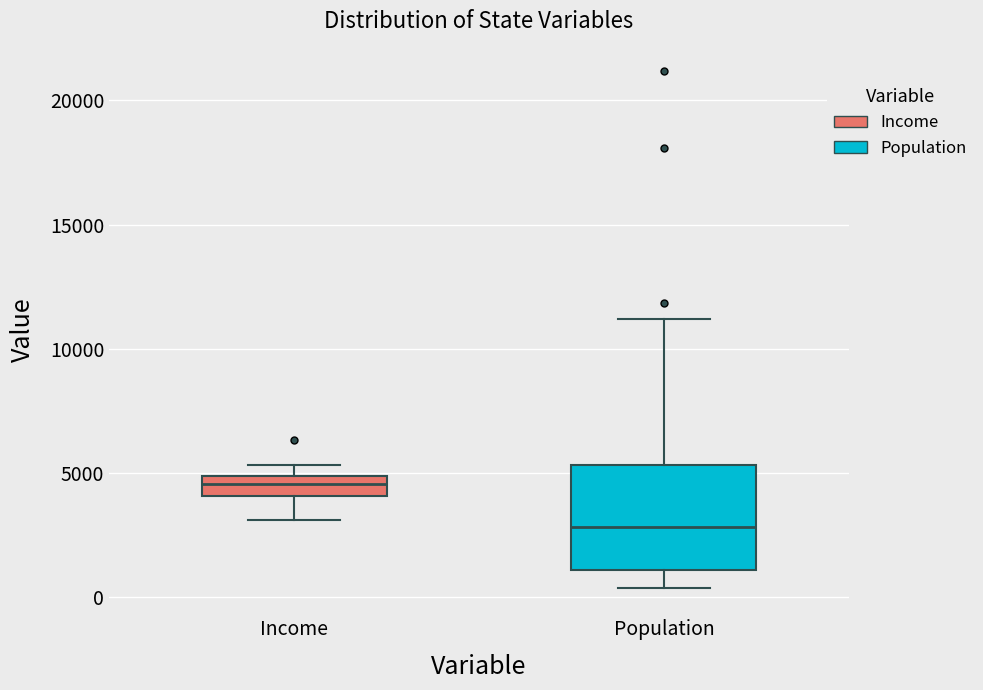

Reading left to right, read every box against the y-axis: the position of its median line, the range the box covers, and the ends of its whiskers. The values are not printed on the chart, so give them approximately, as read against the axis.

Income: median 4500, box 4000 to 5000, whiskers 3000 to 5500
Population: median 3000, box 1000 to 5500, whiskers 500 to 11000